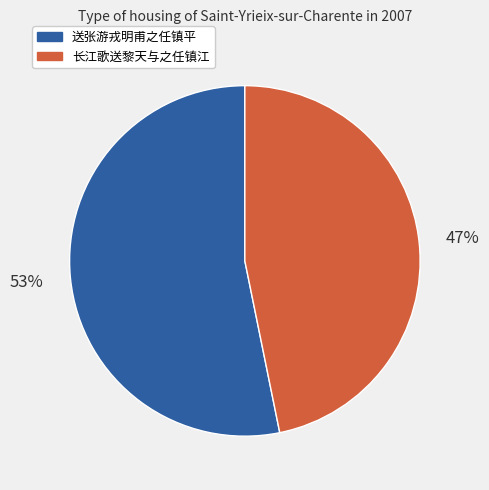

Which slice represents more than half of the pie?

送张游戎明甫之任镇平